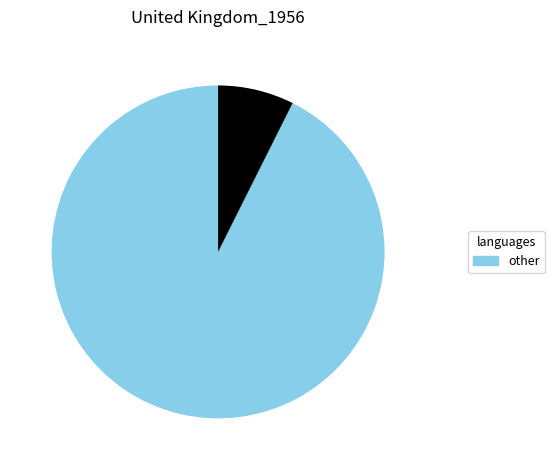

Does any single category account for the majority?

Yes